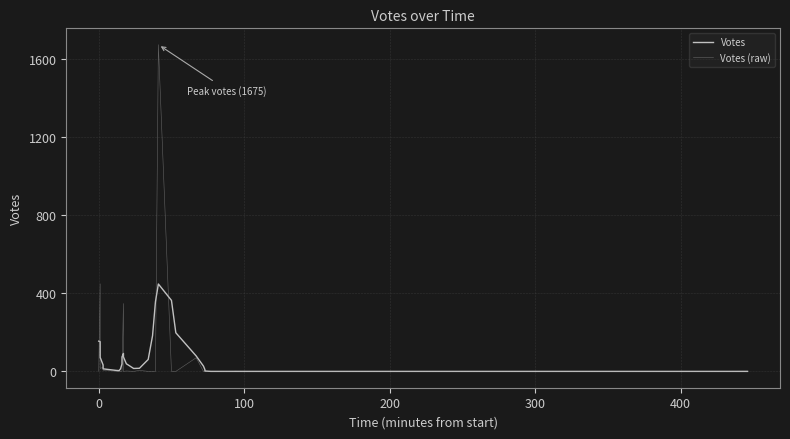

How many values in the Votes series exceed 15?

19